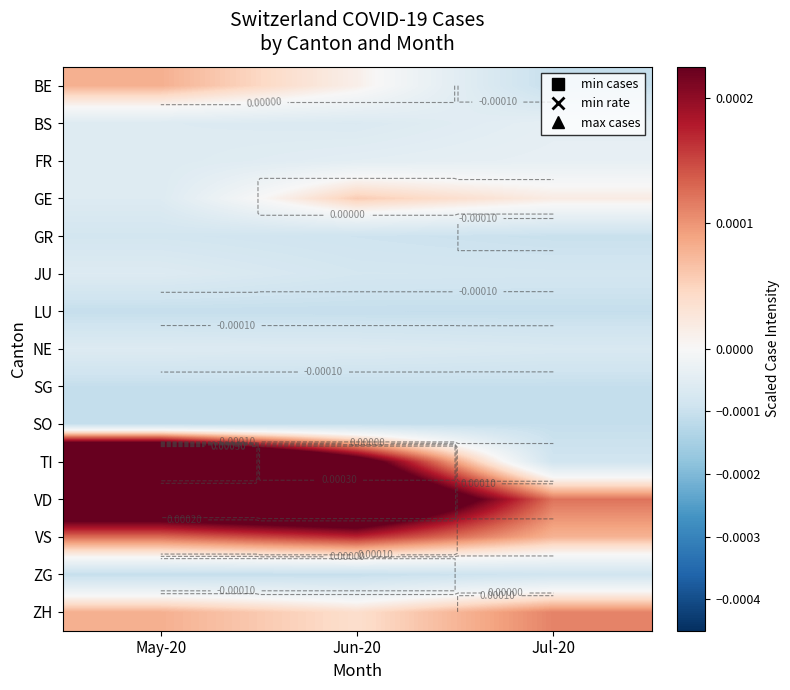

At which category is the sum across all series the highest?

May-20